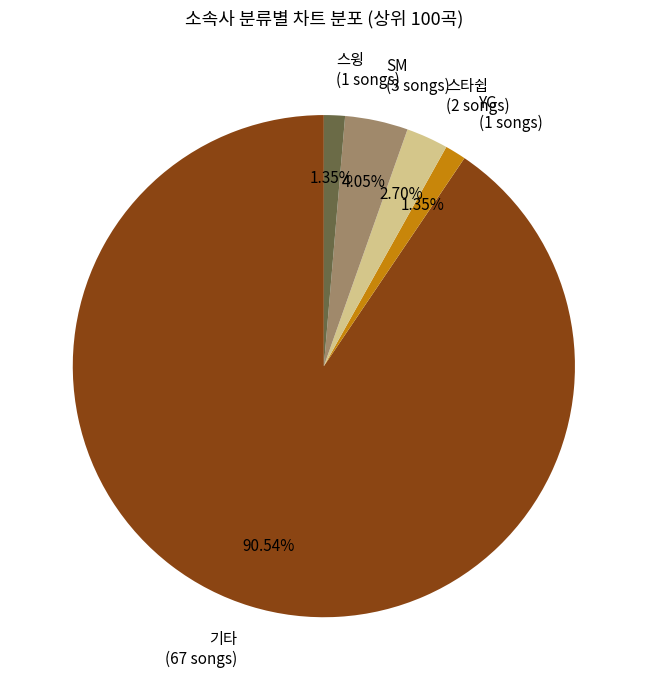

Between 스타쉽 (2 songs) and SM (3 songs), which is larger?

SM (3 songs)